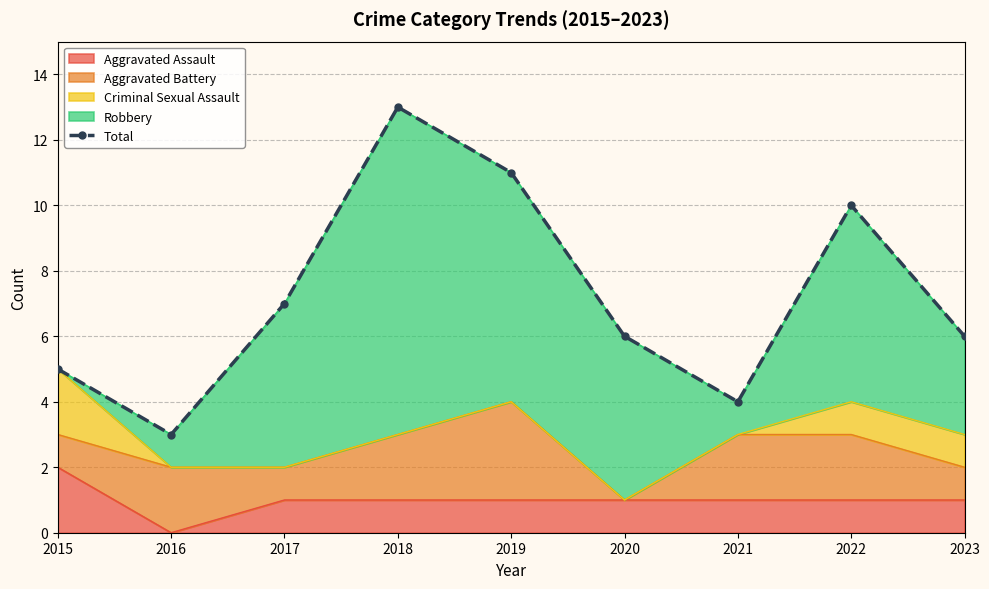

How many data points are above 6?

4